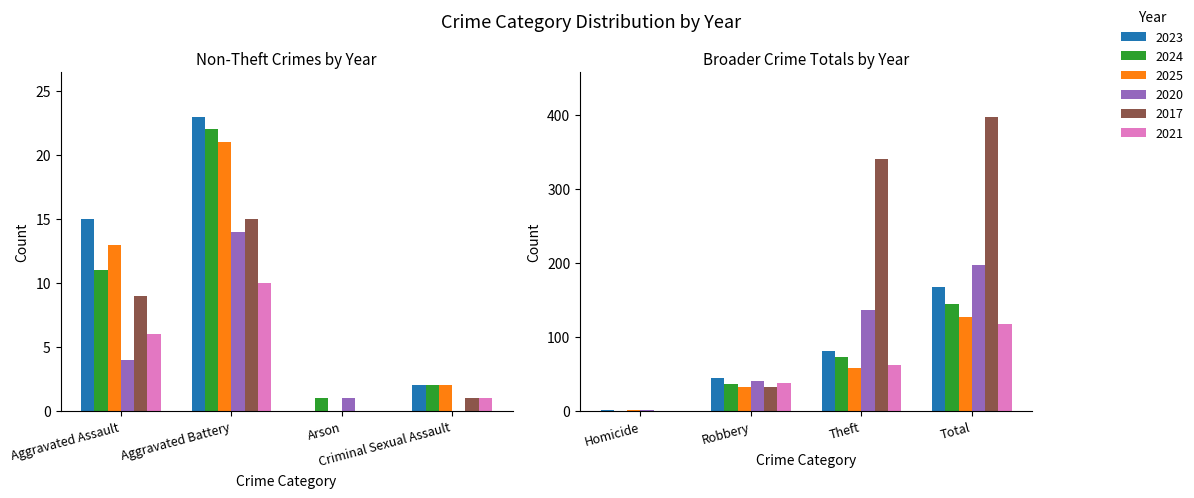

What is the highest value of the 2025 series?

127